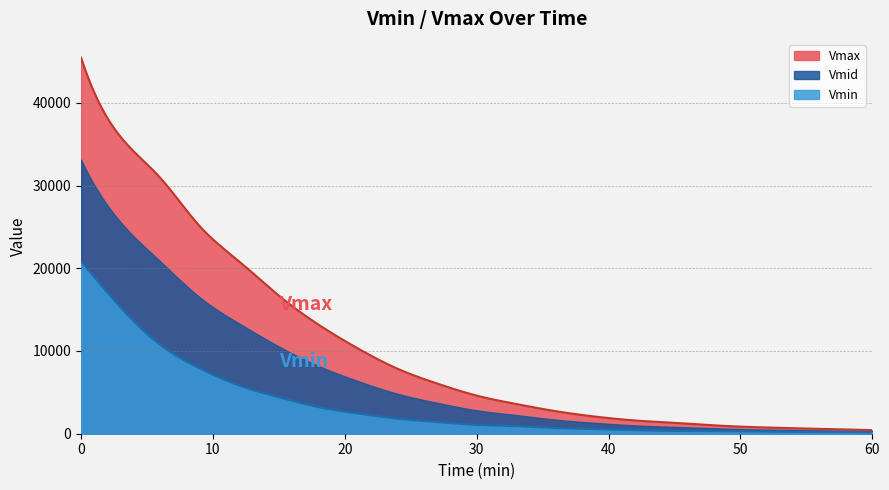

True or false: Vmax and Vmin intersect in this chart.

False